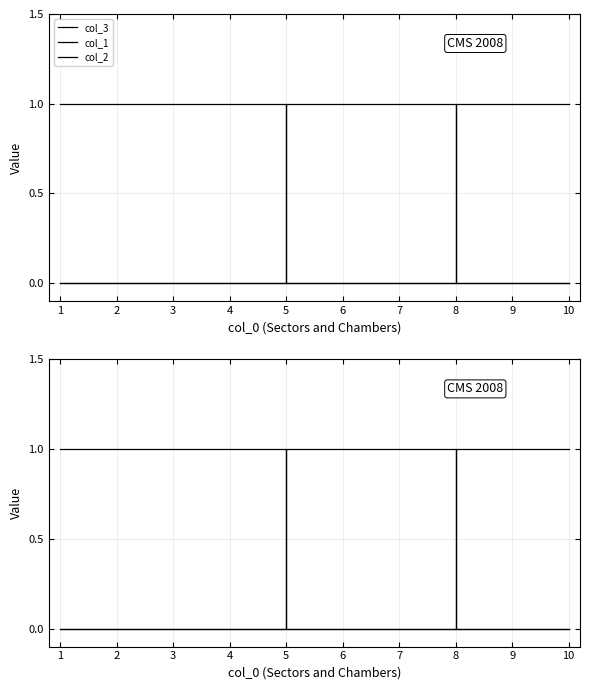

True or false: col_2 has more than 0 points higher than both neighbors.

False